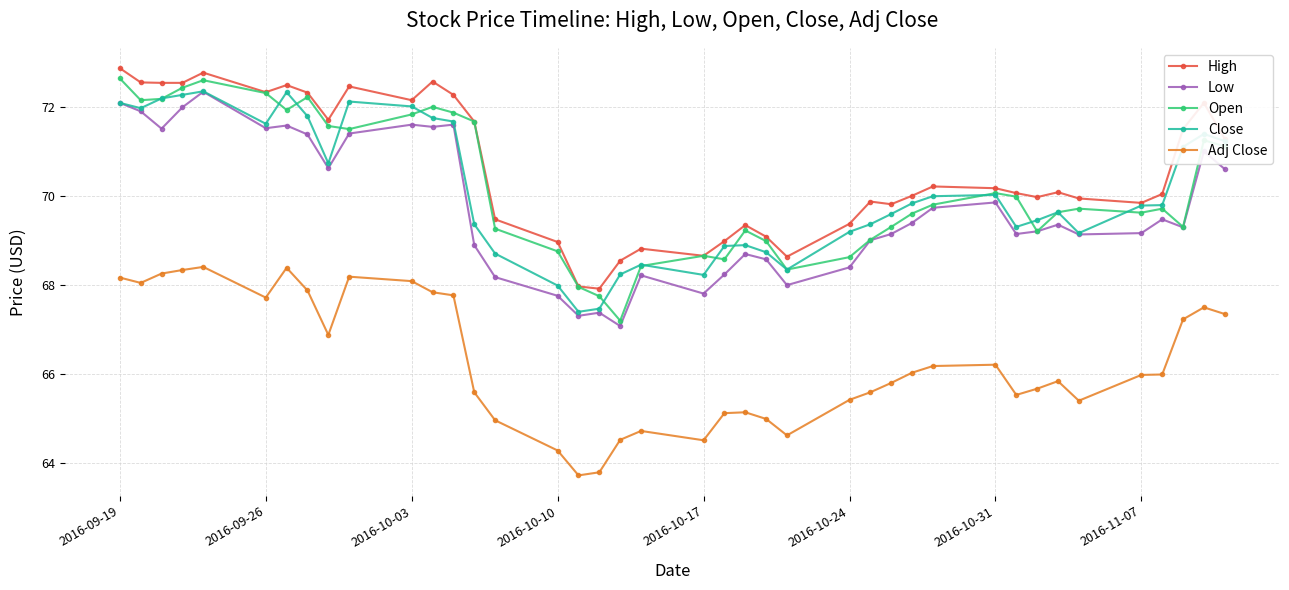

What is the value of the Adj Close point at the 11th from the left?

68.1